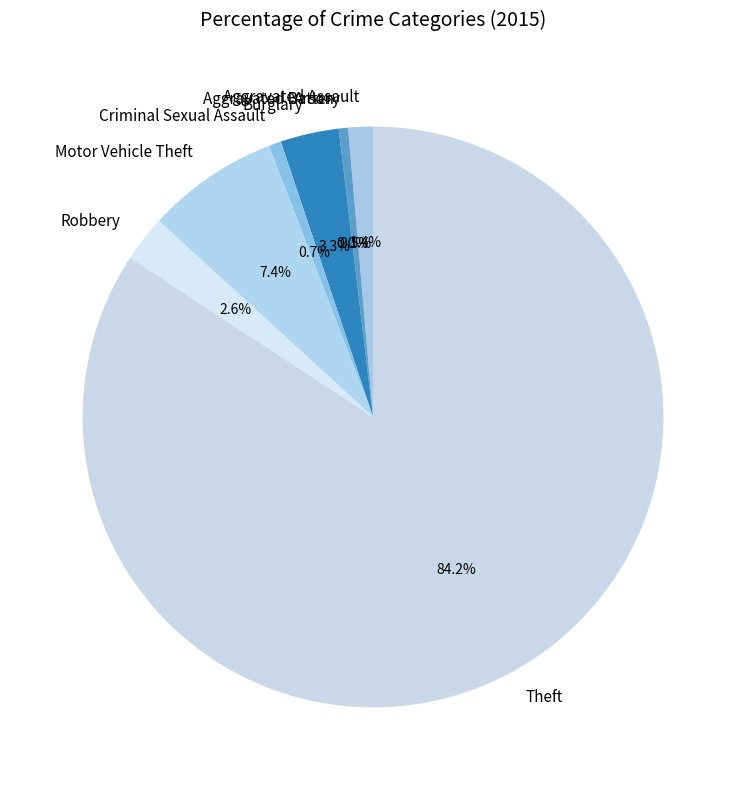

Count the number of slices in the pie.

8